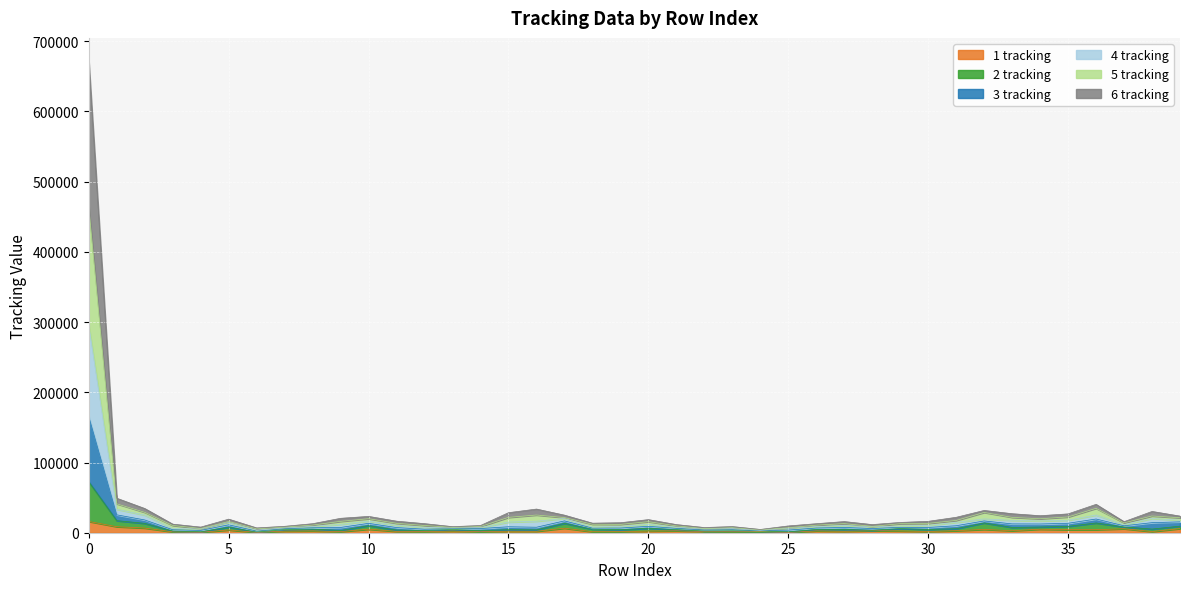

What is the minimum value shown in the chart?

443